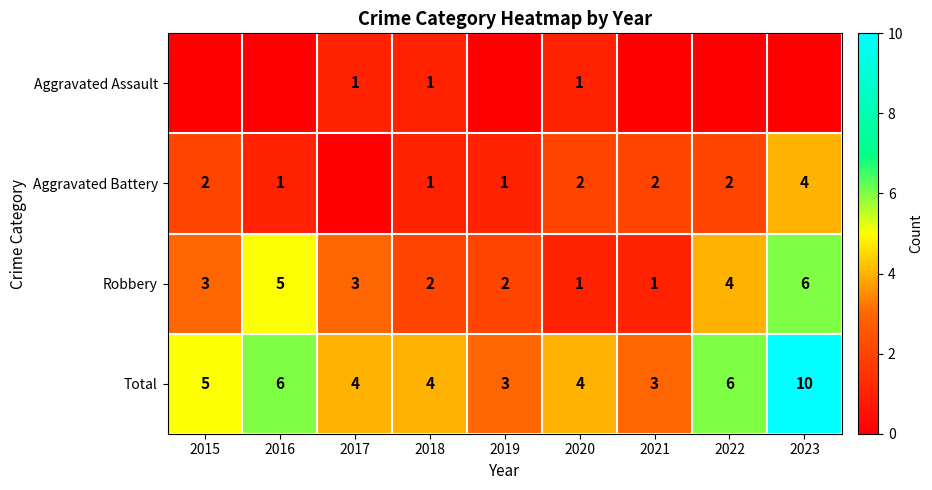

At which category does the chart reach its peak across all series?

2023